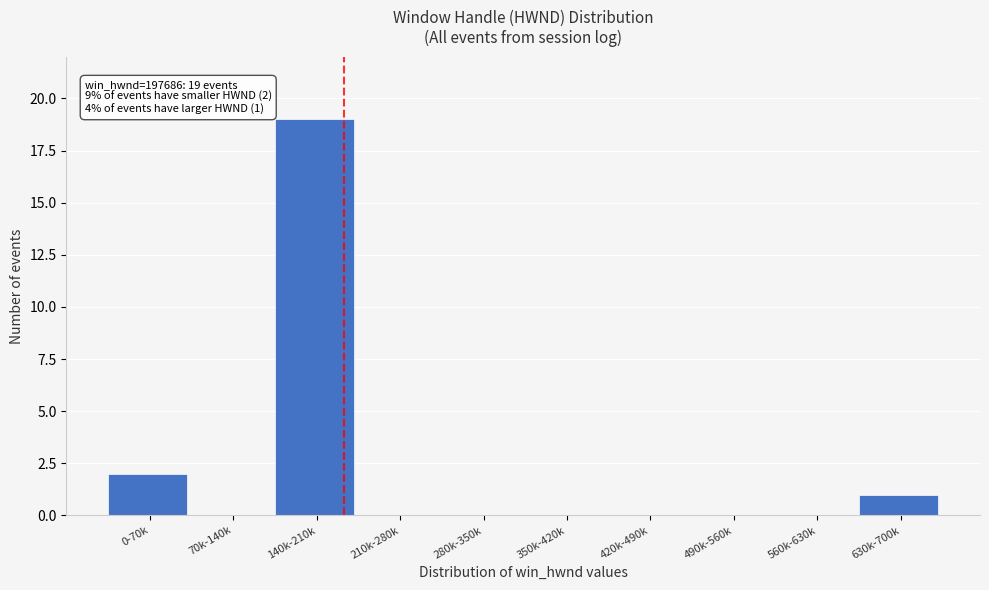

Reading left to right, extract all data points from this chart.

0-70k=2	70k-140k=0	140k-210k=19	210k-280k=0	280k-350k=0	350k-420k=0	420k-490k=0	490k-560k=0	560k-630k=0	630k-700k=1